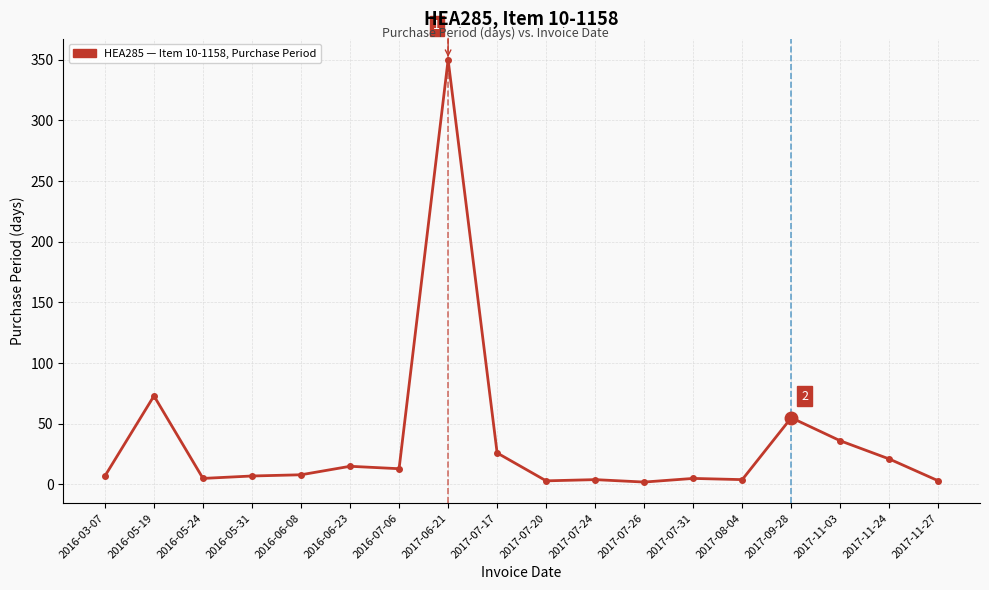

What is the maximum value shown in the chart?

350